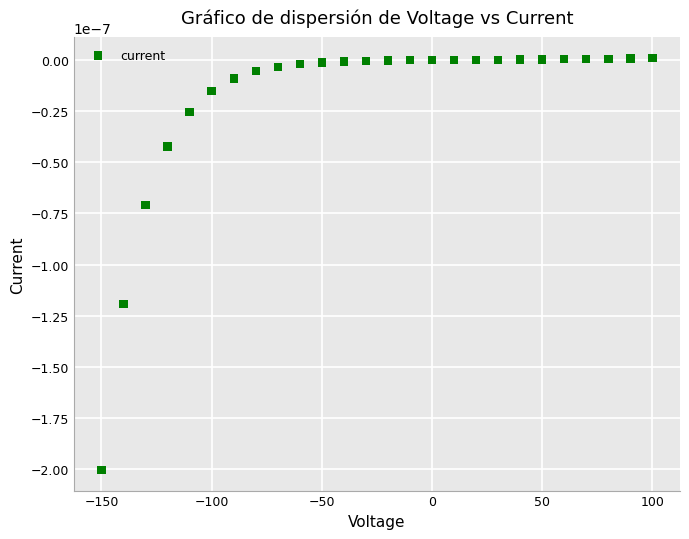

What is the range of X values (max minus min)?

250.0